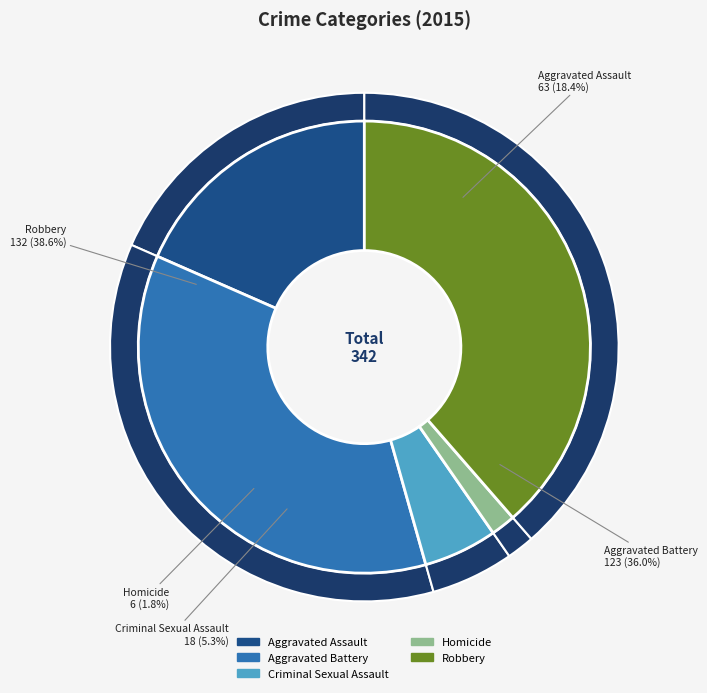

To the nearest percent, what is the combined percentage of Criminal Sexual Assault and Aggravated Battery?

41%